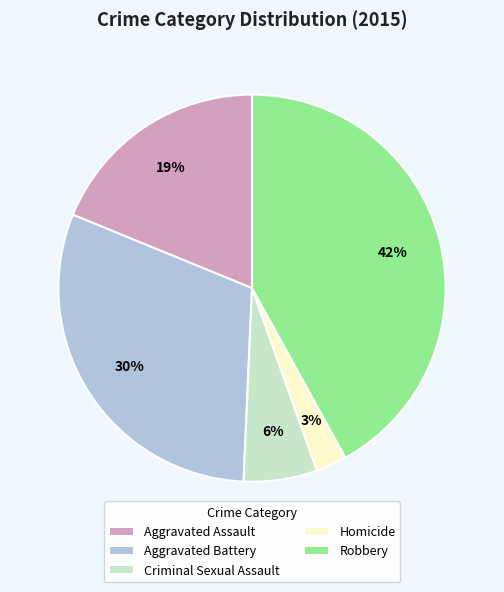

To the nearest percent, what is the average slice percentage?

20%